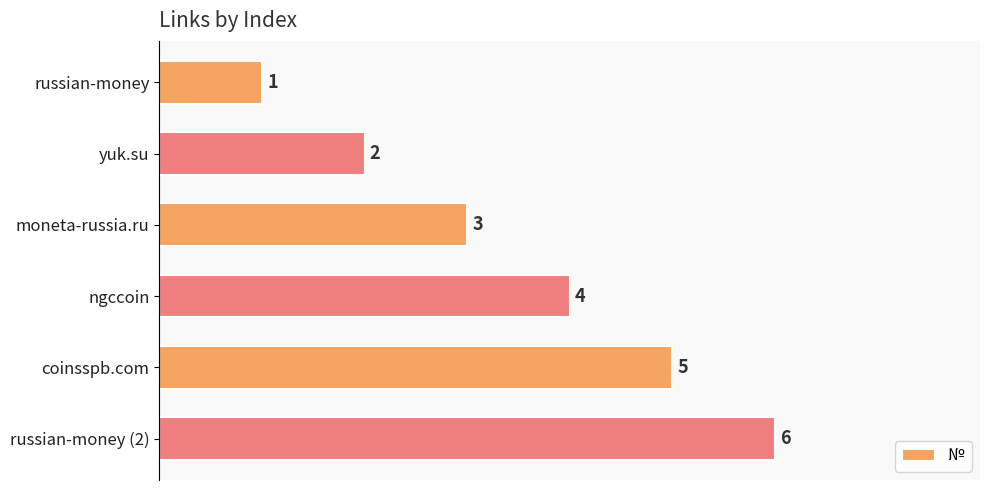

Which has a higher value, moneta-russia.ru or ngccoin?

ngccoin